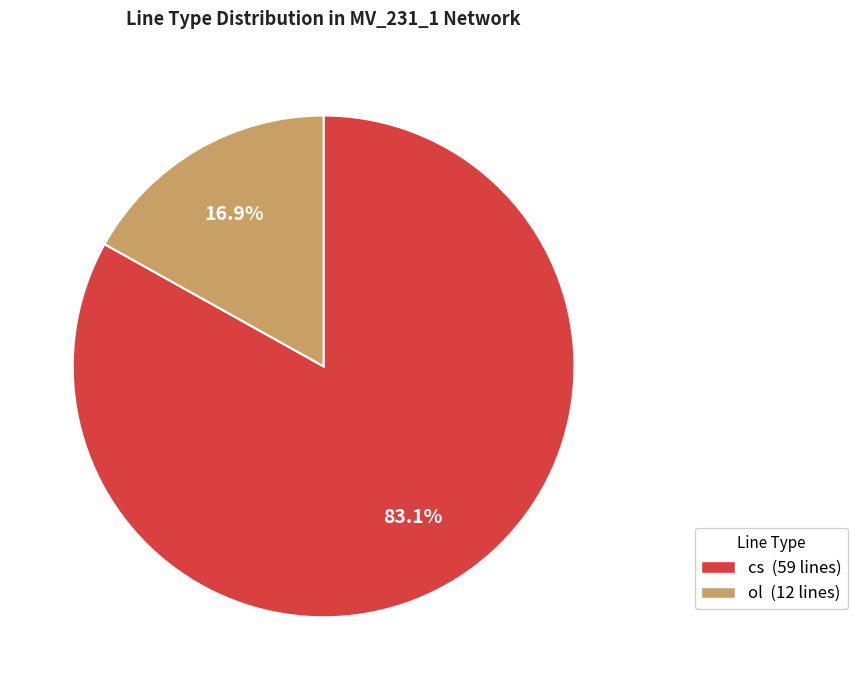

What is the total percentage of cs and ol?

100.0%